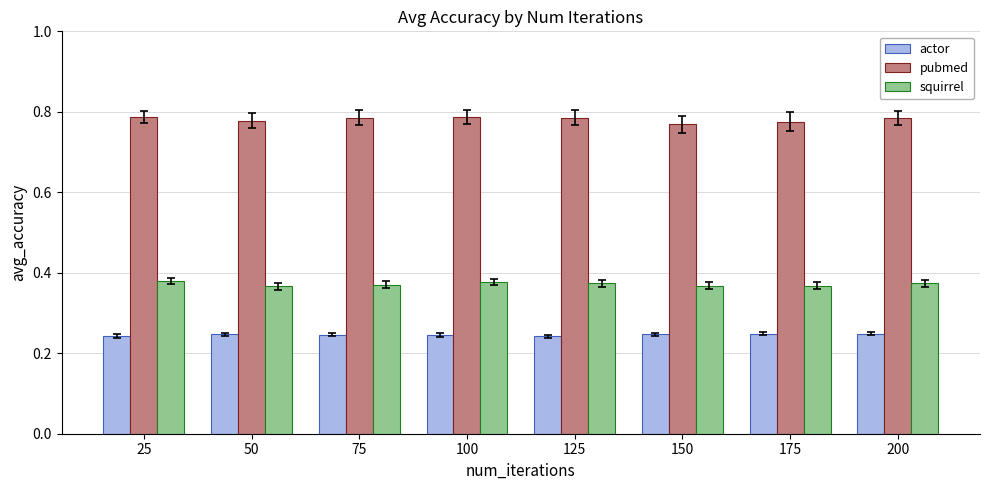

Which series has the largest total across all categories?

pubmed